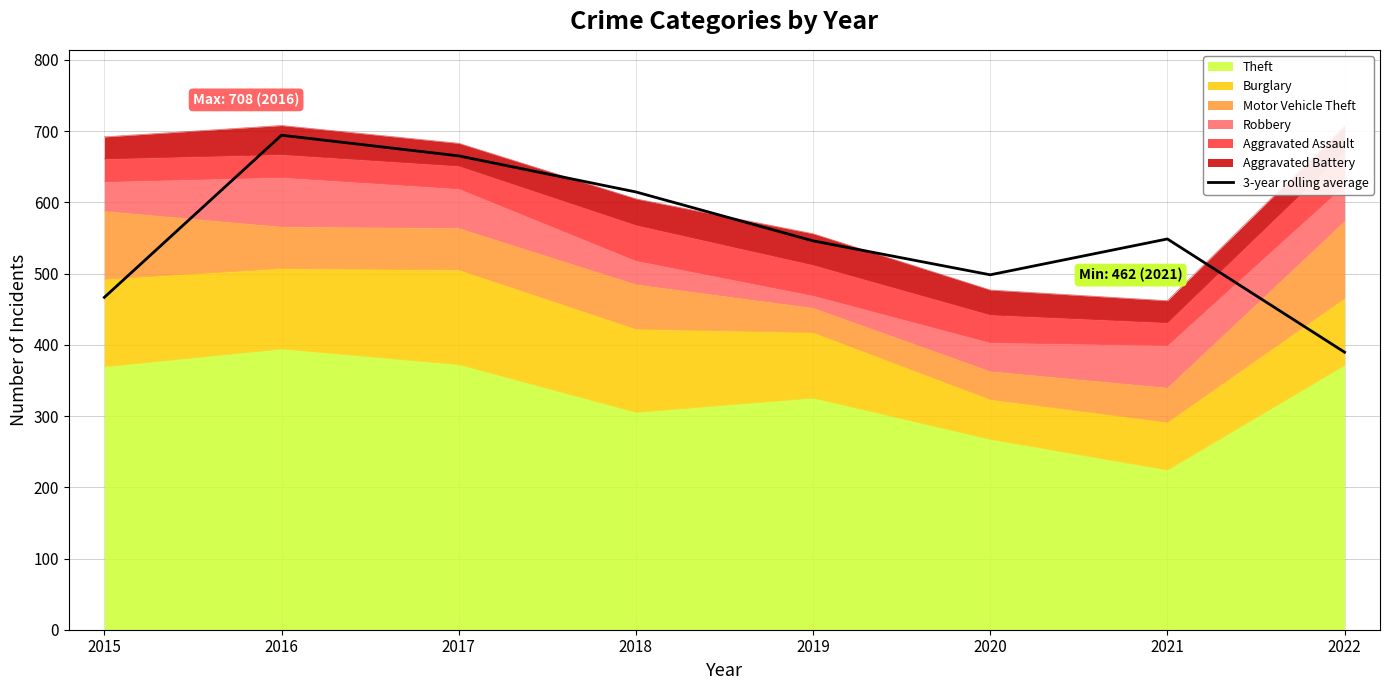

What is the change in value from 2015 to 2021?

+82.0